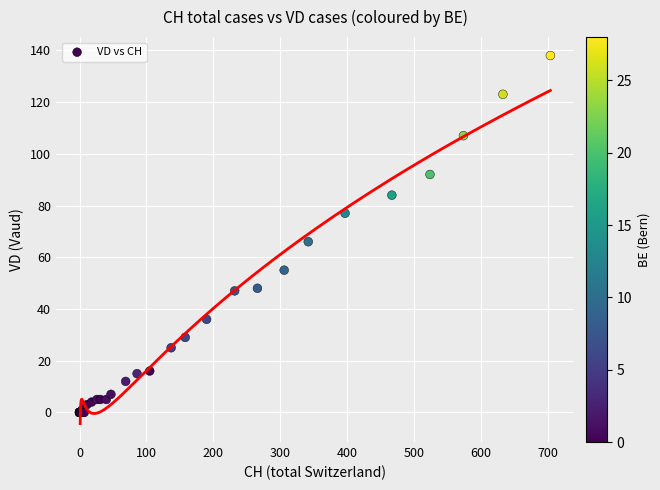

What Y value in the scatter plot is closest to 69?

66